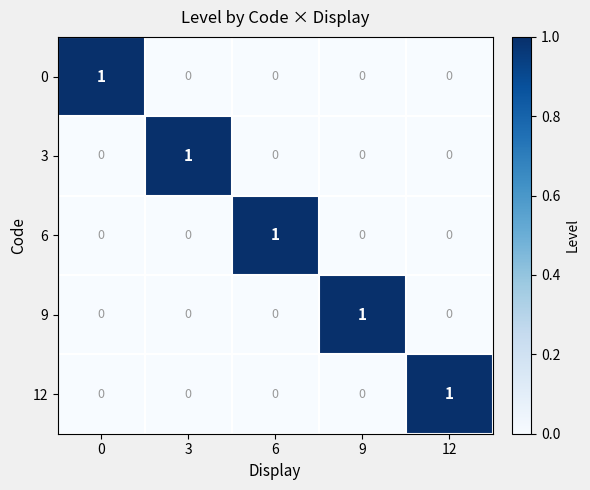

Count the number of categories in the chart.

5